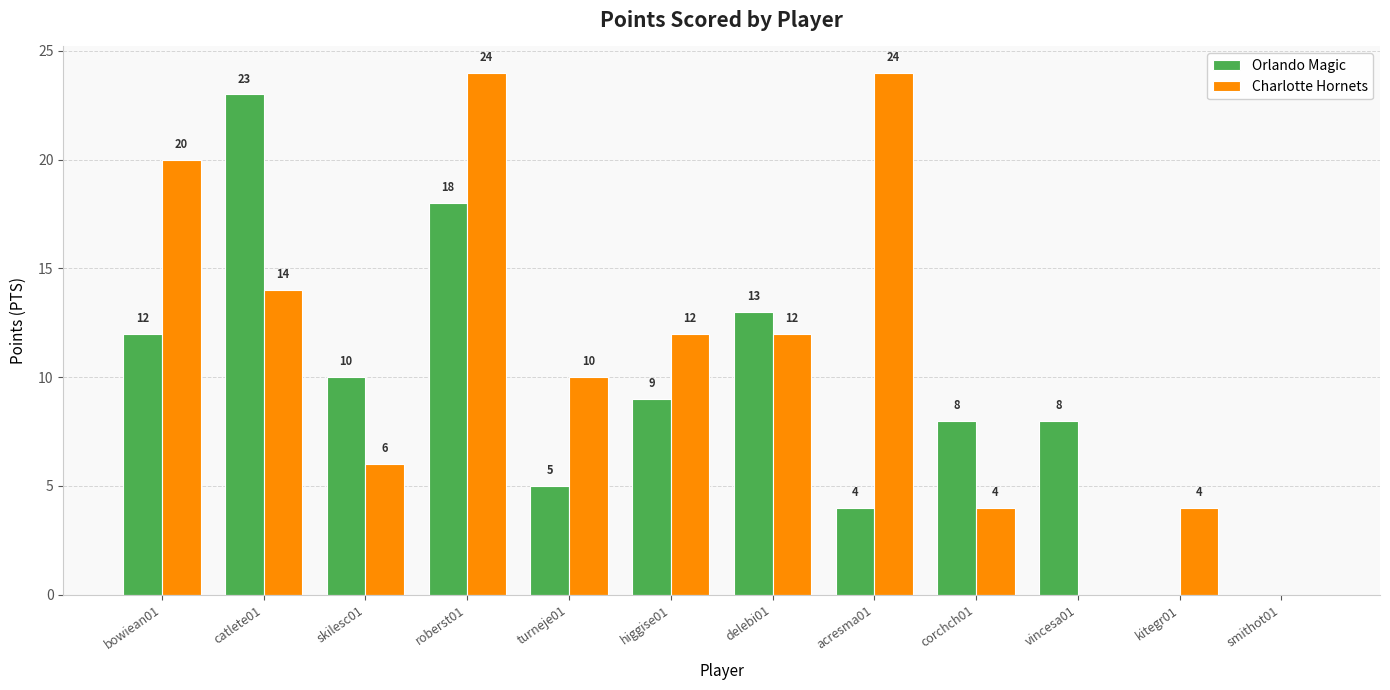

Which category has the highest value in the Orlando Magic series?

catlete01